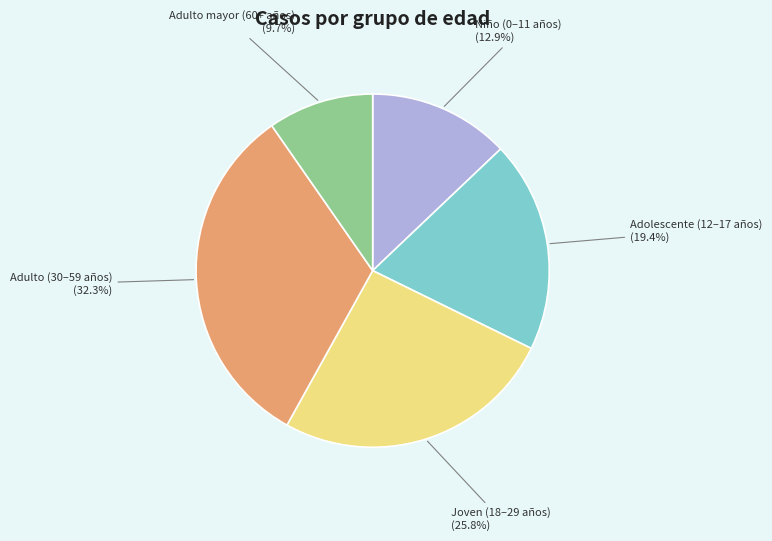

Is there any slice that represents more than half of the pie?

No